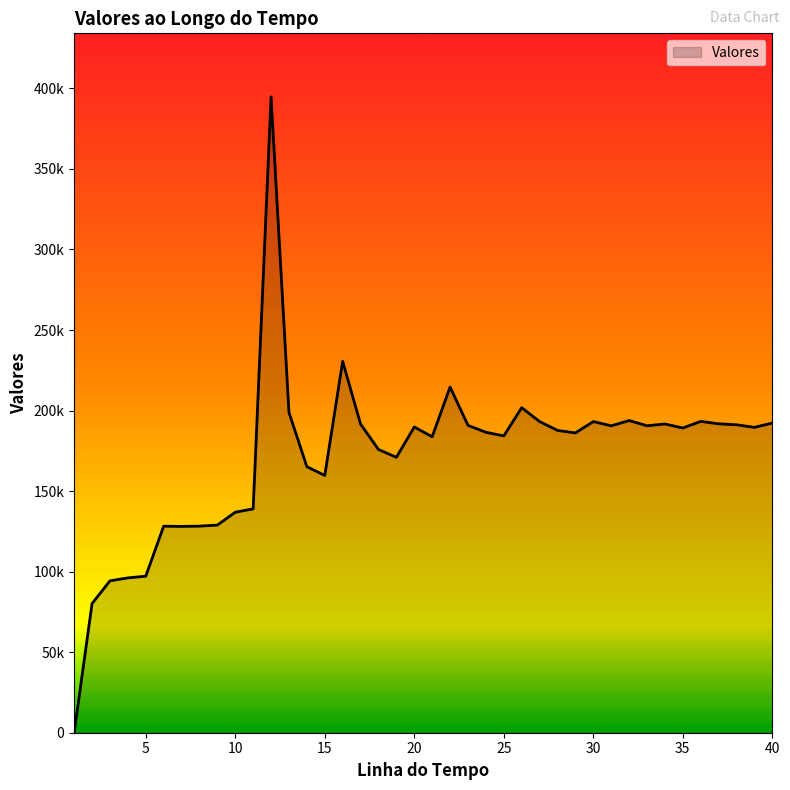

How many interior local valleys (lower than both neighbors) does the data have?

10